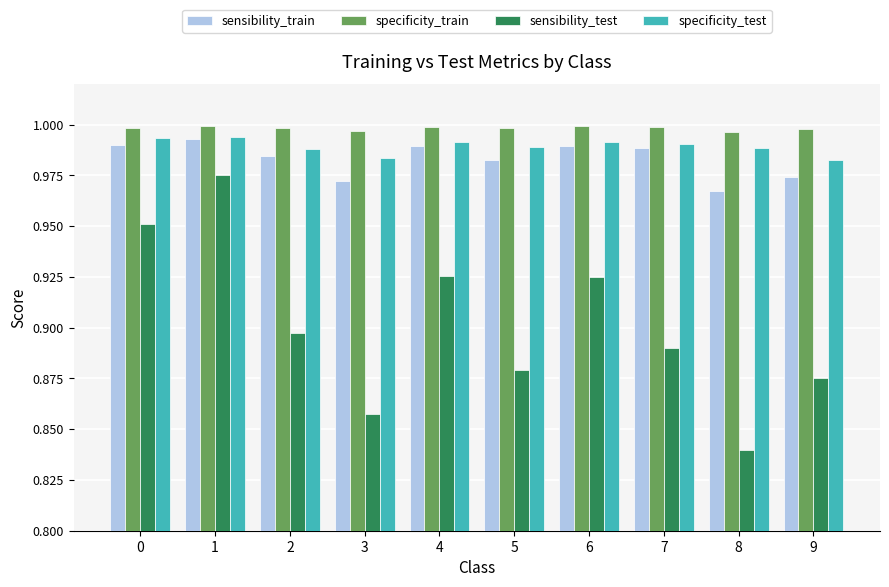

What is the sum of all sensibility_test values?

9.0